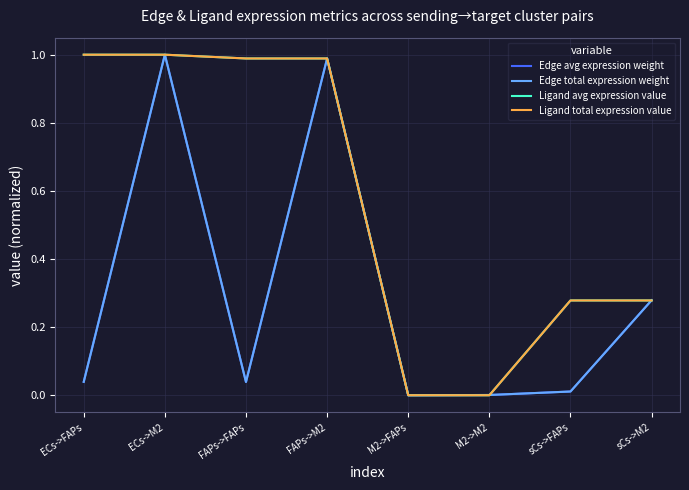

Is this an area chart (filled region under the line)?

No